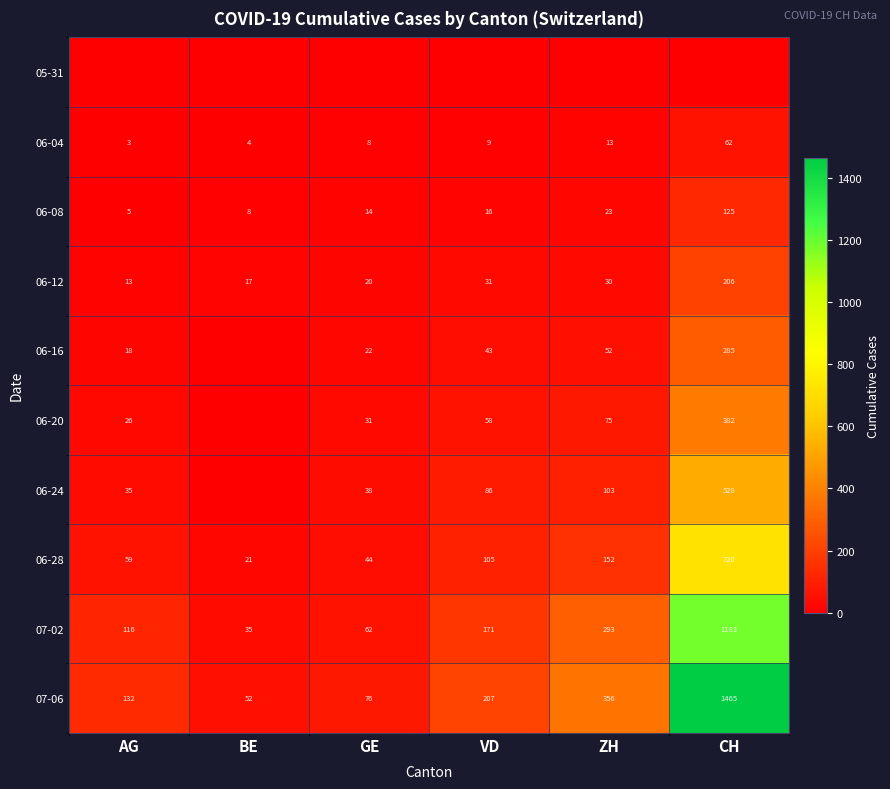

Is the value of 07-06 at VD greater than the value of 06-24 at CH?

No